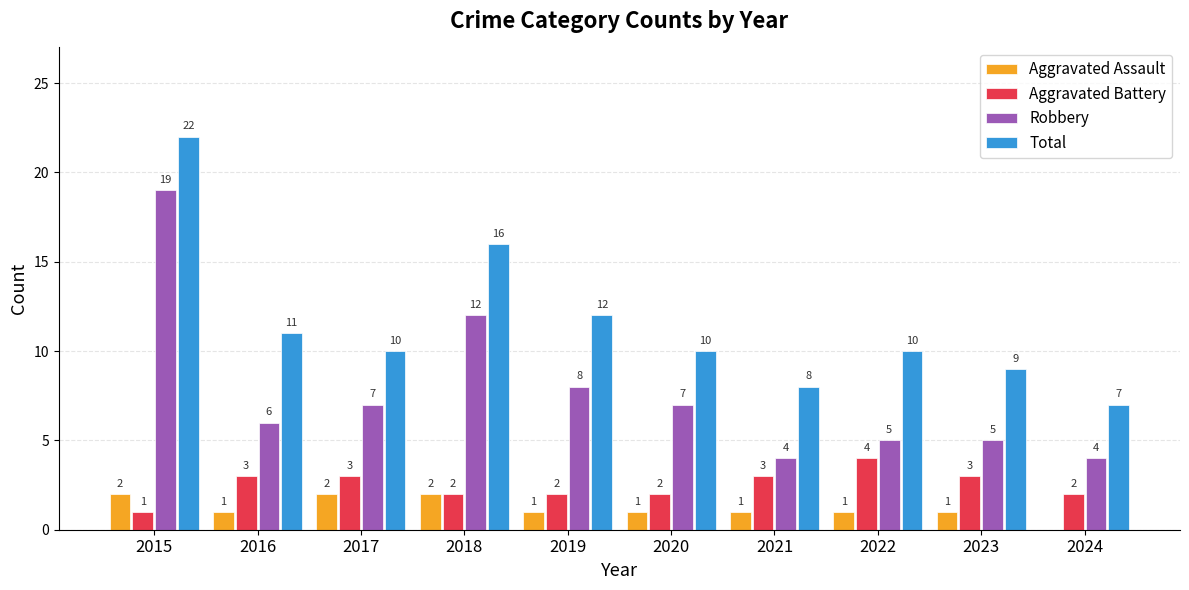

The Robbery series shows 6 at 2016. True or false?

True